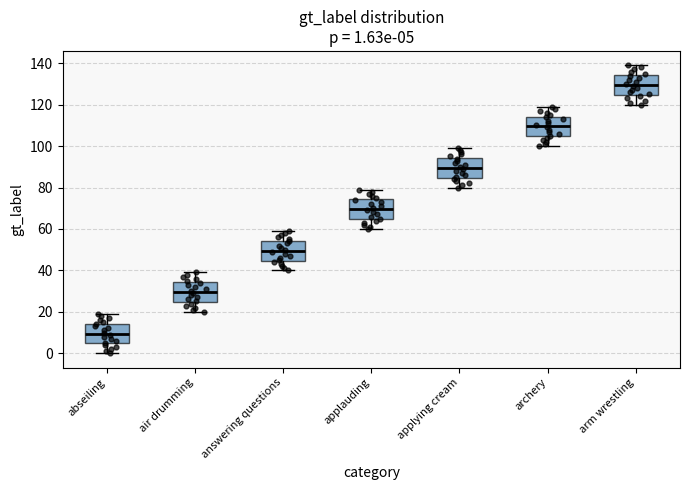

Which box has the lowest median line?

abseiling